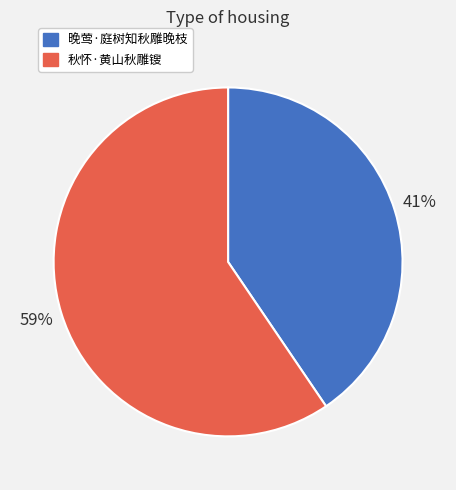

Is there any slice that represents more than half of the pie?

Yes